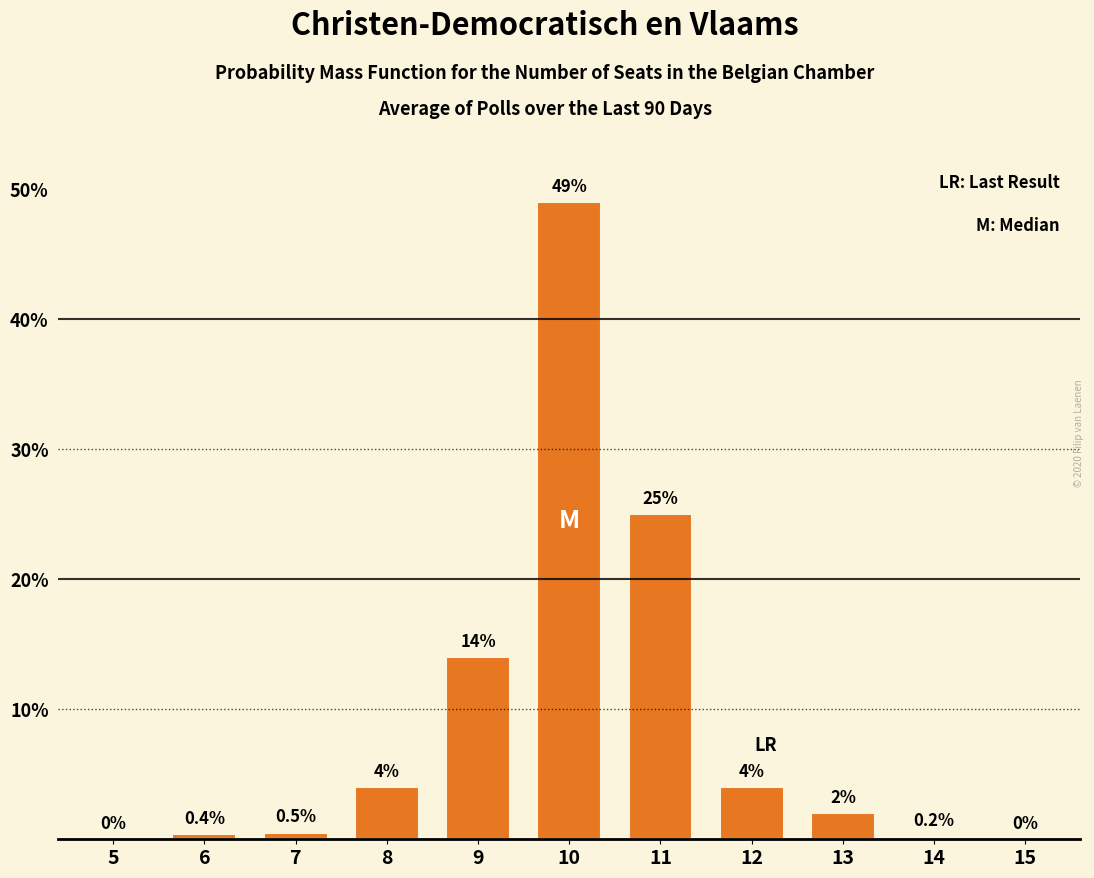

Reading left to right, transcribe all the data shown in this chart.

5=0.0	6=0.4	7=0.5	8=4.0	9=14.0	10=49.0	11=25.0	12=4.0	13=2.0	14=0.2	15=0.0